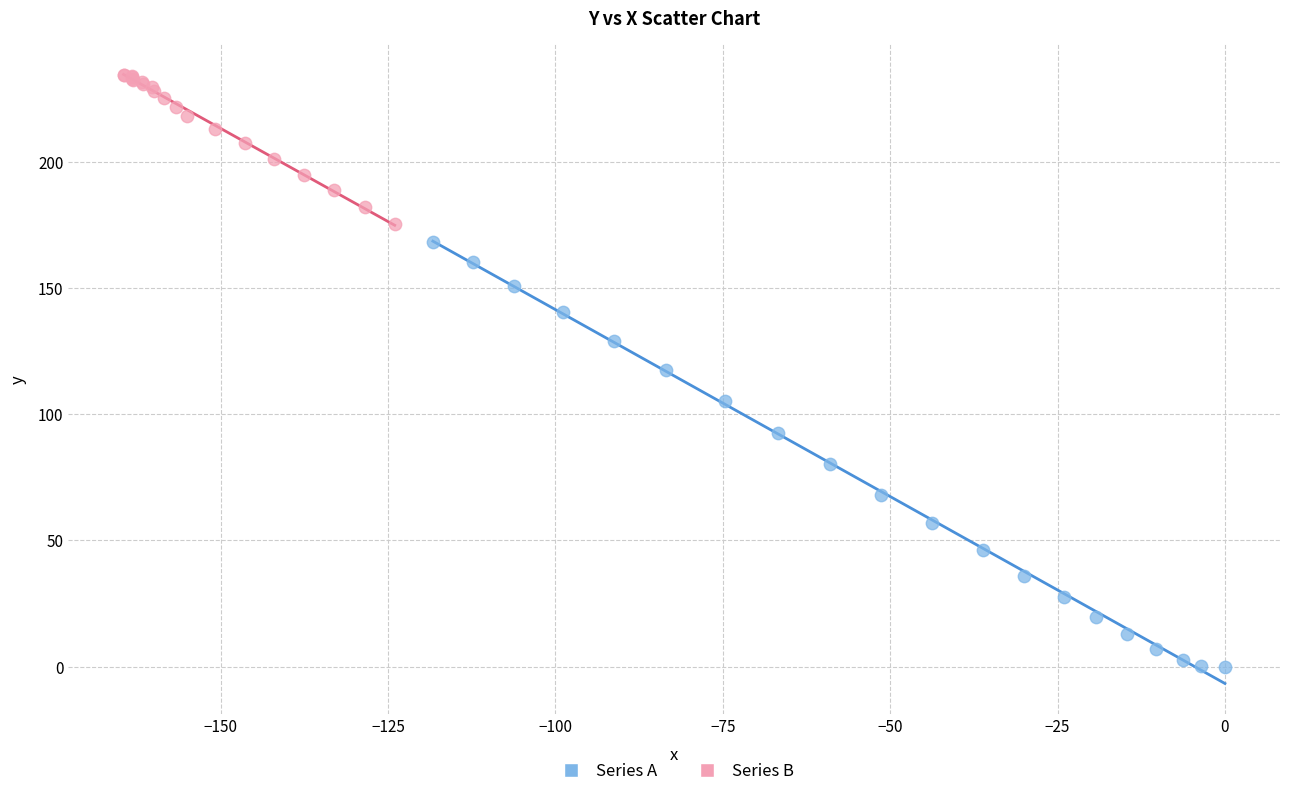

Which series reaches the minimum Y coordinate?

Series A